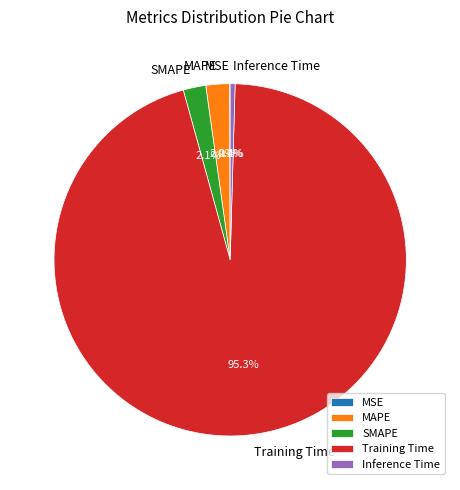

What percentage is the SMAPE slice, to the nearest percent?

2%